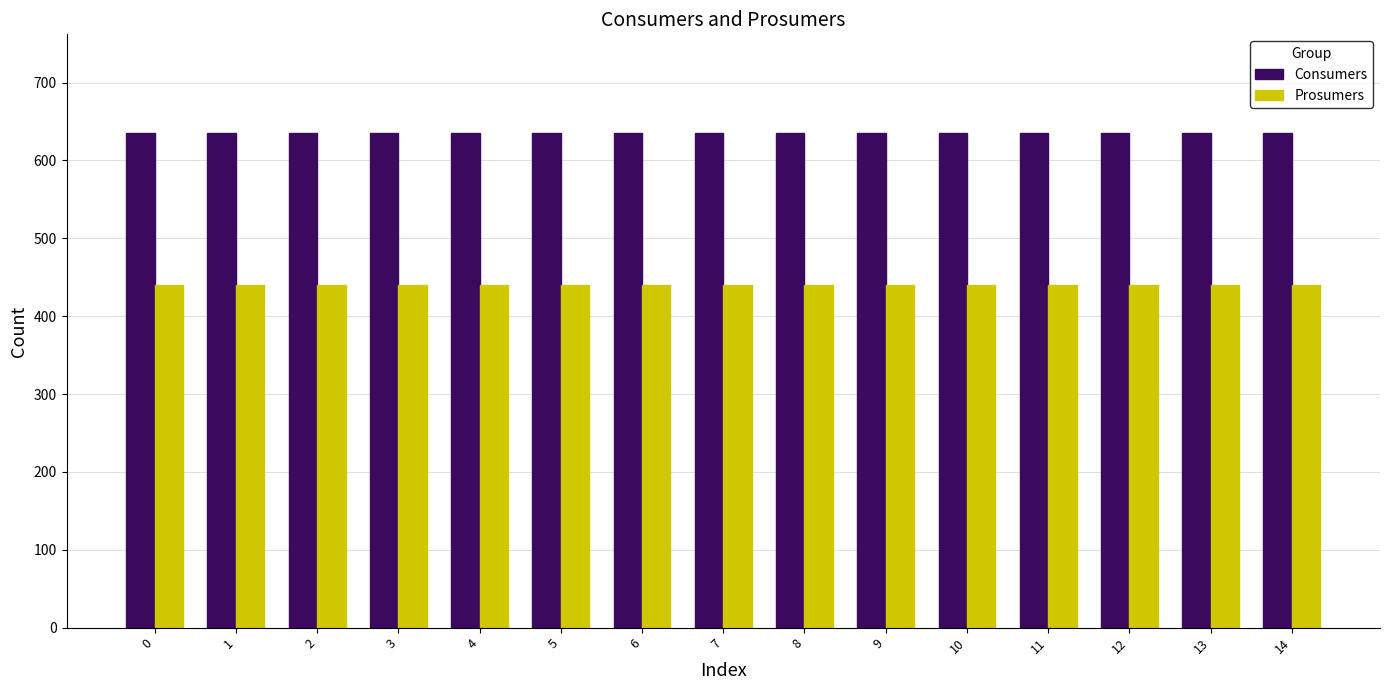

At how many categories does at least one series exceed 561?

15